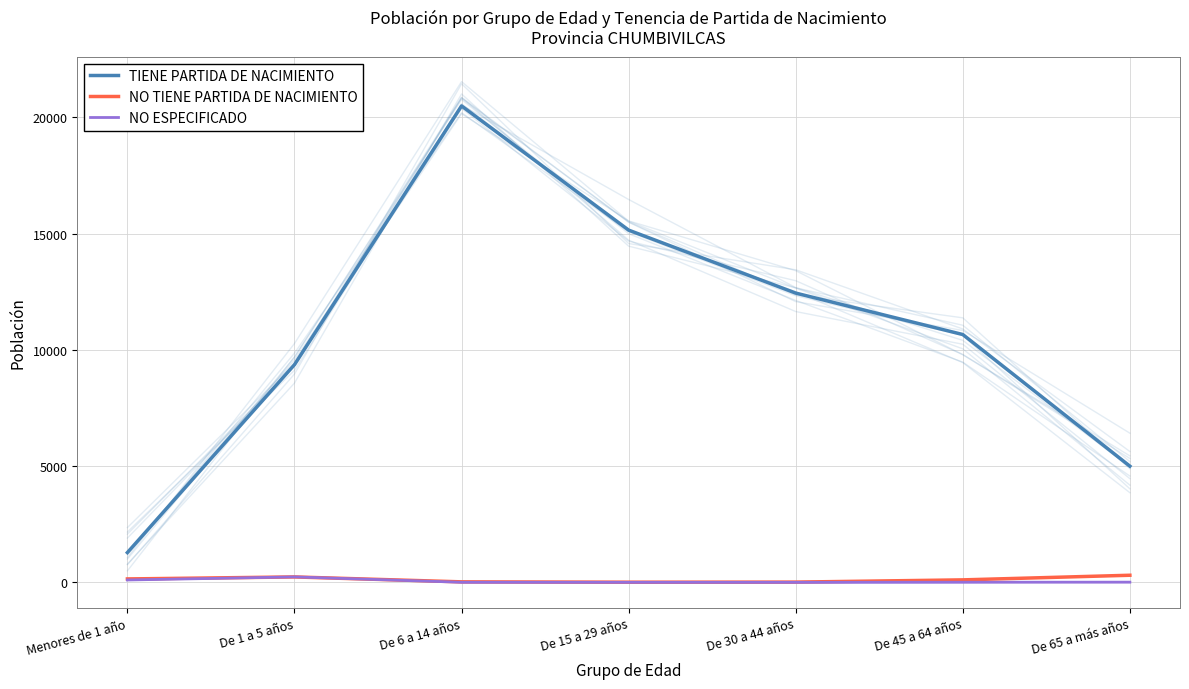

Which series has the widest spread of values?

TIENE PARTIDA DE NACIMIENTO